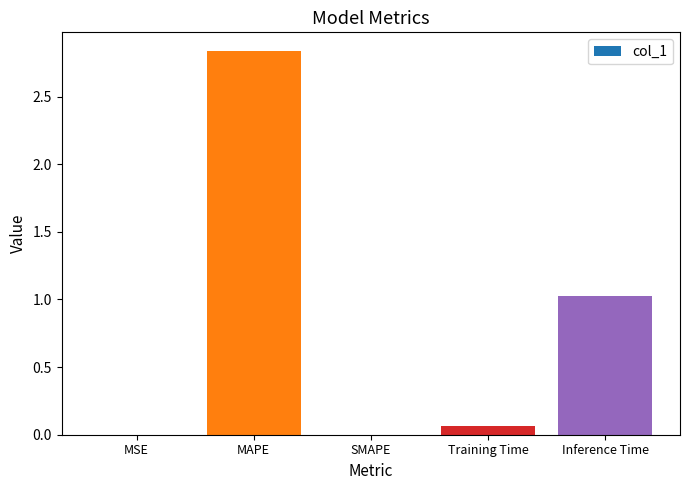

The chart shows a value of 0.7 at Inference Time. True or false?

False